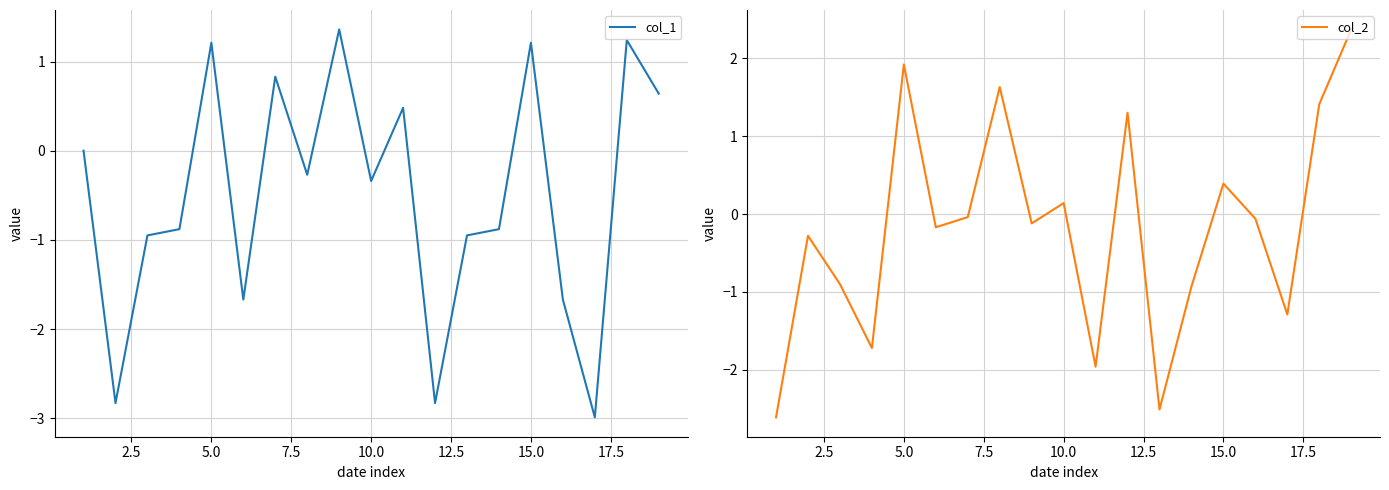

Rank the series by their average value, from highest to lowest.

col_2, col_1